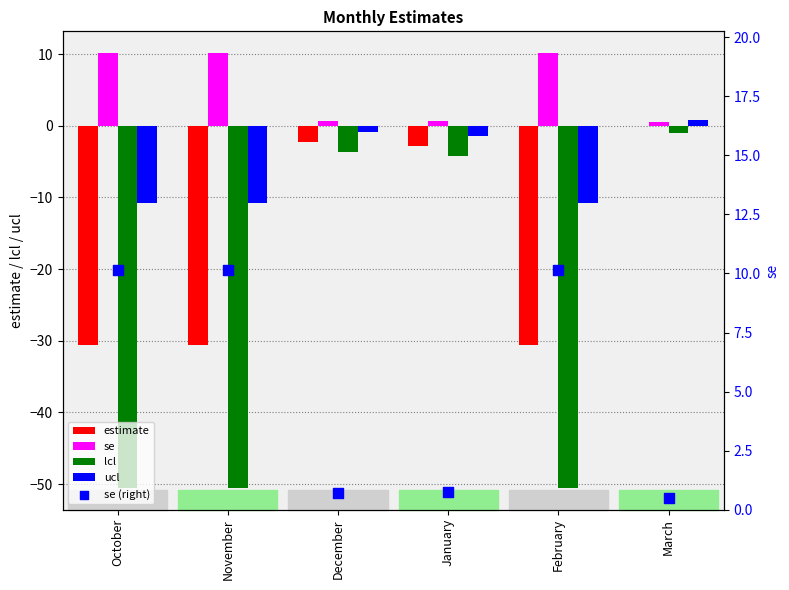

Which series reaches the maximum Y coordinate?

se